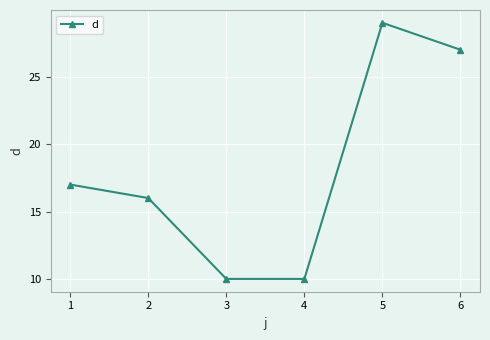

What is the ratio of the value at 5 to the value at 4?

2.9